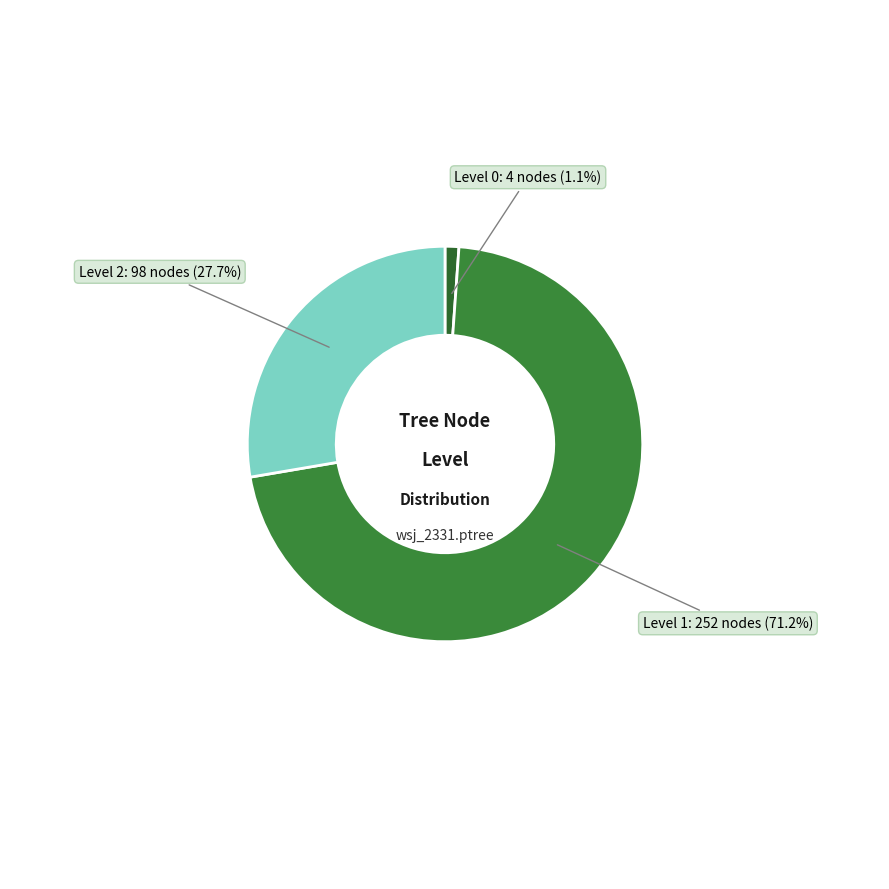

Which has a higher value, Level 1 or Level 2?

Level 1